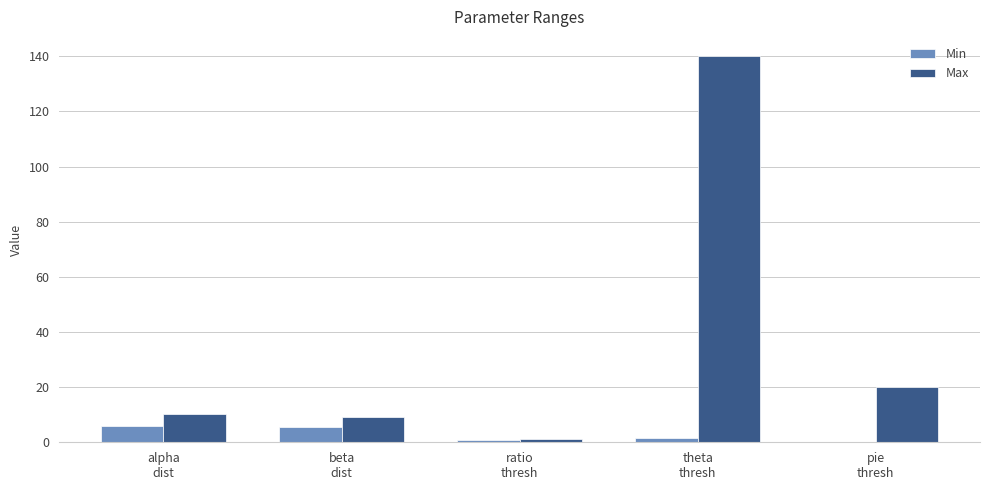

Which series has the largest total across all categories?

Max